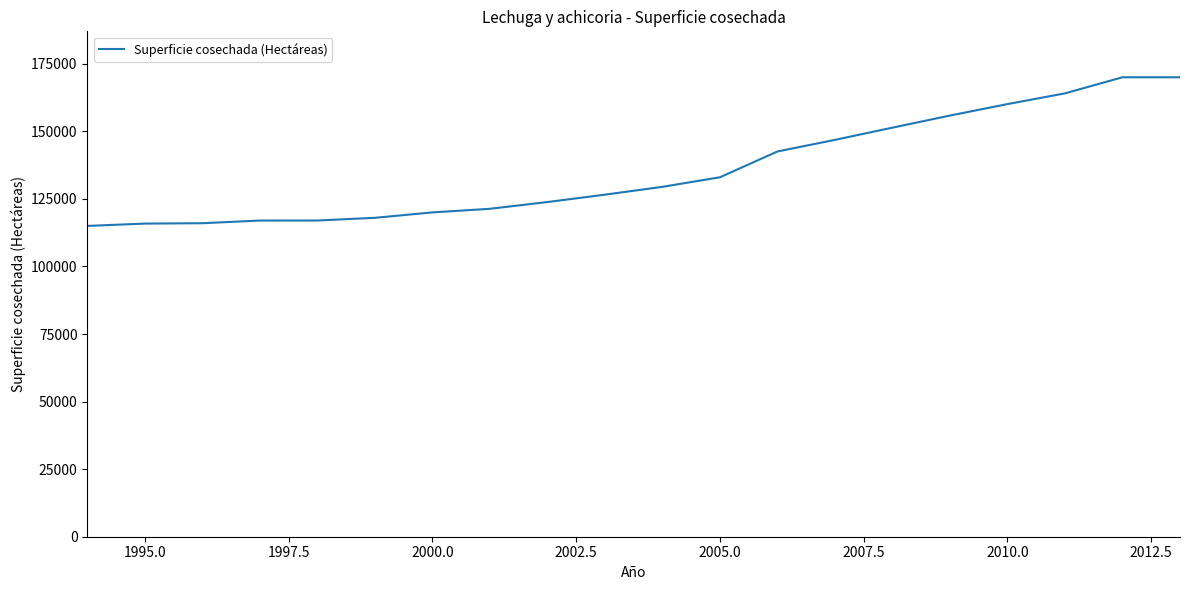

What is the greatest value displayed?

170000